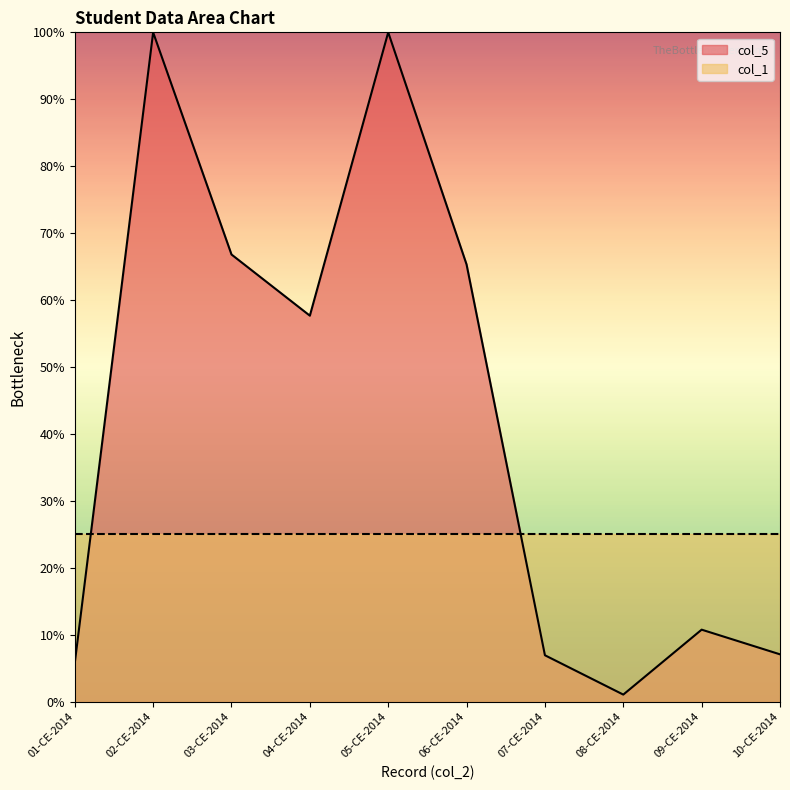

What position from the left is 04-CE-2014?

4